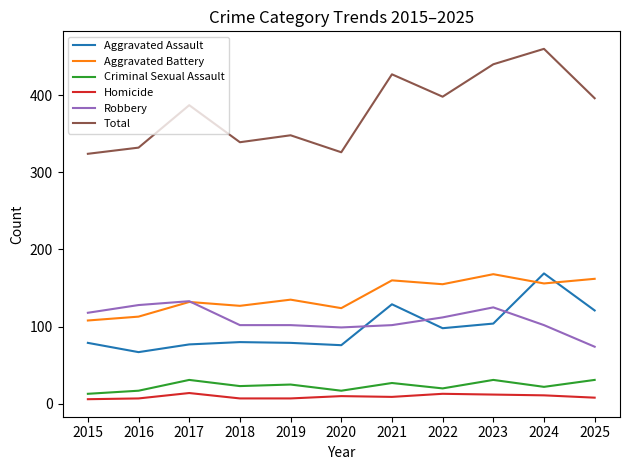

At how many categories does at least one series exceed 375?

6